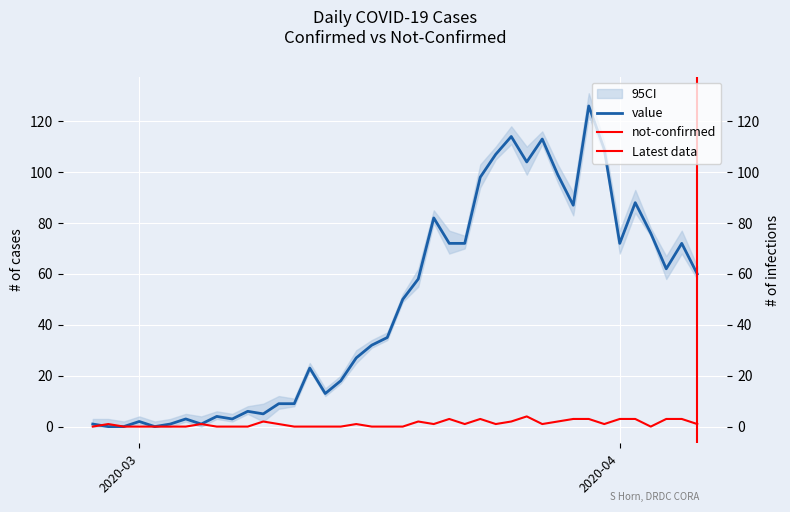

What position from the right is 2020-02-29?

38